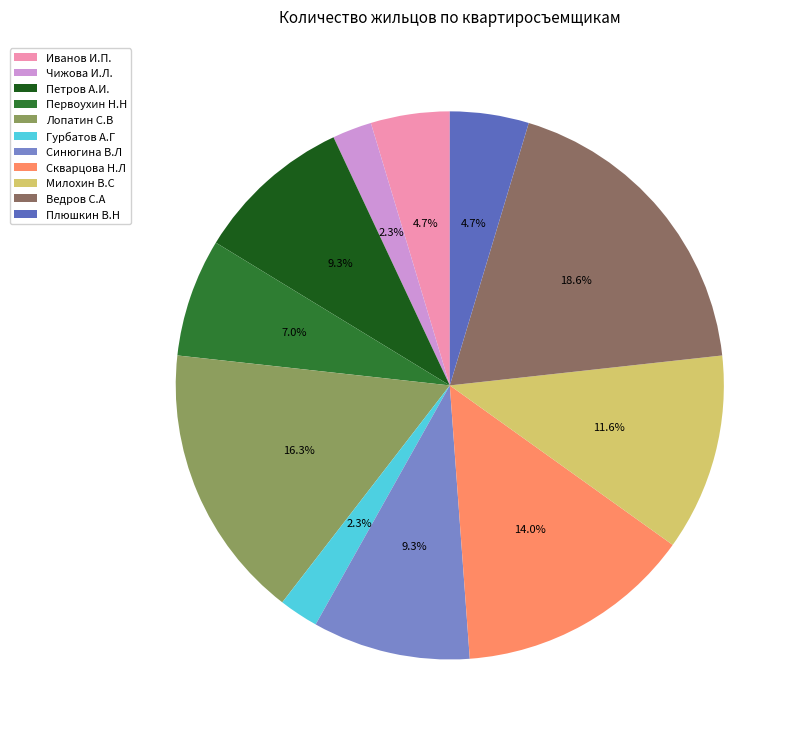

The Ведров С.А slice represents 19% of the pie. True or false?

True